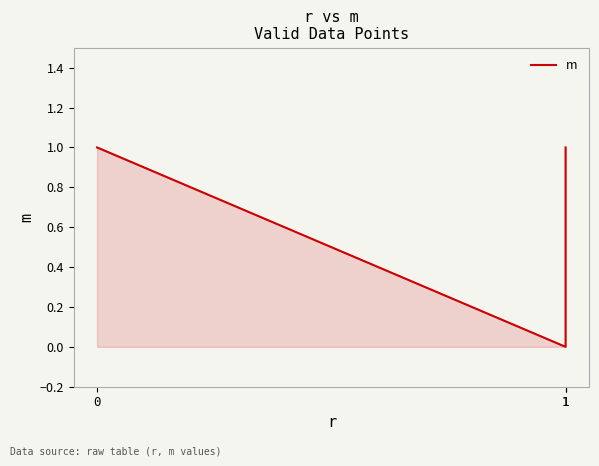

The value at 0 is 1. True or false?

False